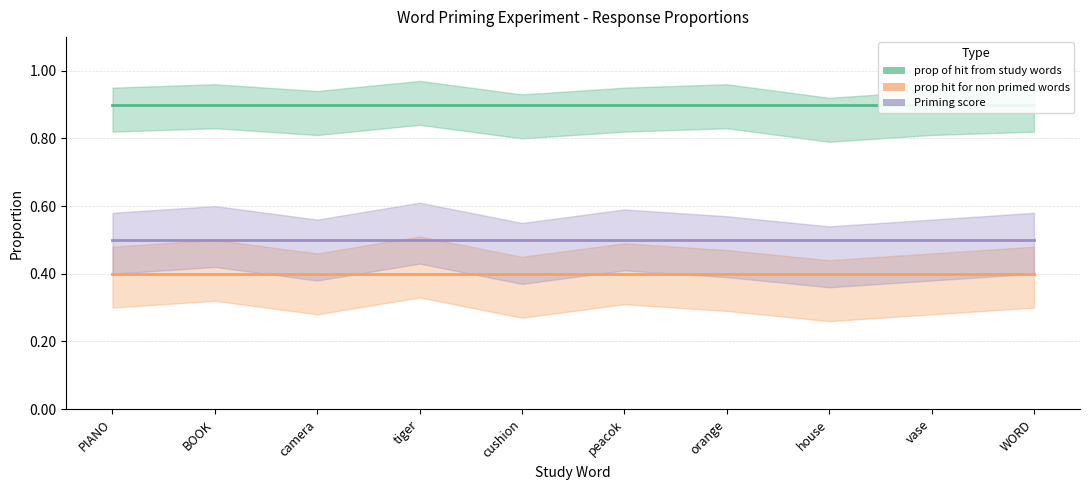

Reading left to right, extract all data points from this chart.

prop of hit from study words: 0.9	0.9	0.9	0.9	0.9	0.9	0.9	0.9	0.9	0.9
prop hit for non primed words: 0.4	0.4	0.4	0.4	0.4	0.4	0.4	0.4	0.4	0.4
Priming score: 0.5	0.5	0.5	0.5	0.5	0.5	0.5	0.5	0.5	0.5